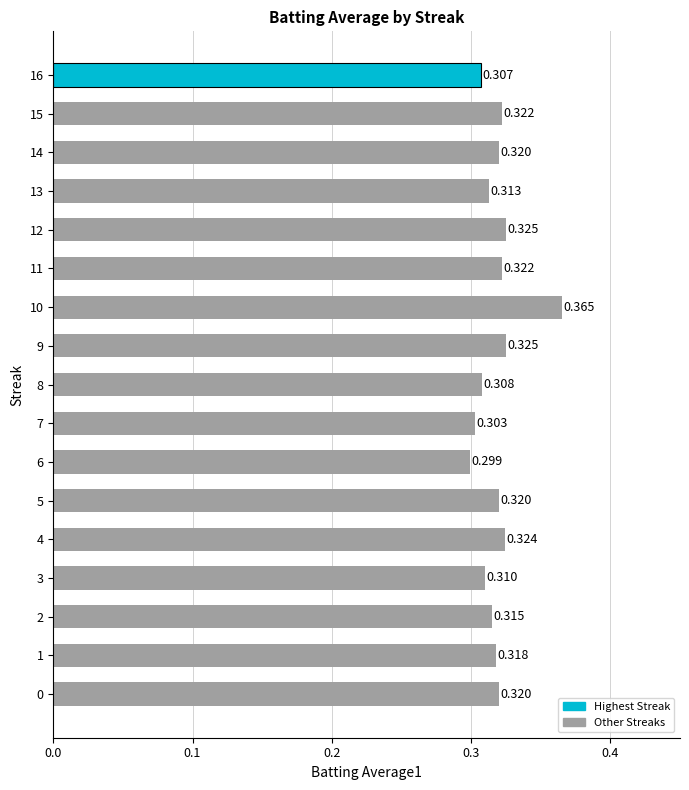

What value does the data have at 10?

0.4